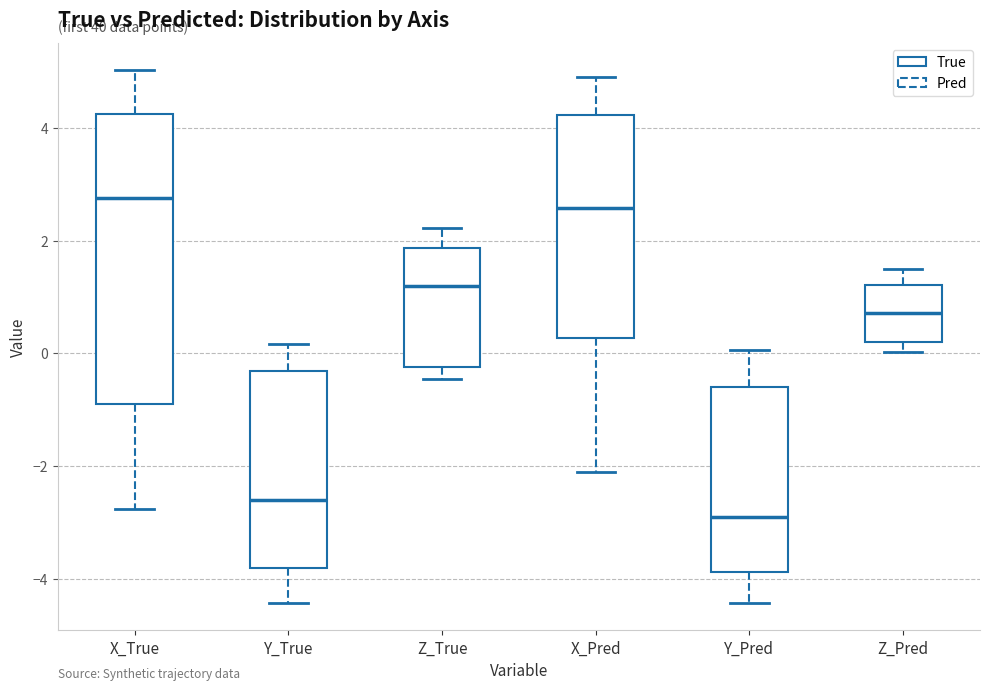

Reading left to right, transcribe this box plot: for each box, give where its median line is, the range the box spans, and where its two whiskers end, as read against the y-axis. The values are not printed on the chart, so give them approximately, as read against the axis.

X_True: median 2.8, box -0.8 to 4.2, whiskers -2.8 to 5.0
Y_True: median -2.6, box -3.8 to -0.4, whiskers -4.4 to 0.2
Z_True: median 1.2, box -0.2 to 1.8, whiskers -0.4 to 2.2
X_Pred: median 2.6, box 0.2 to 4.2, whiskers -2.2 to 5.0
Y_Pred: median -3.0, box -3.8 to -0.6, whiskers -4.4 to 0.0
Z_Pred: median 0.8, box 0.2 to 1.2, whiskers 0.0 to 1.4